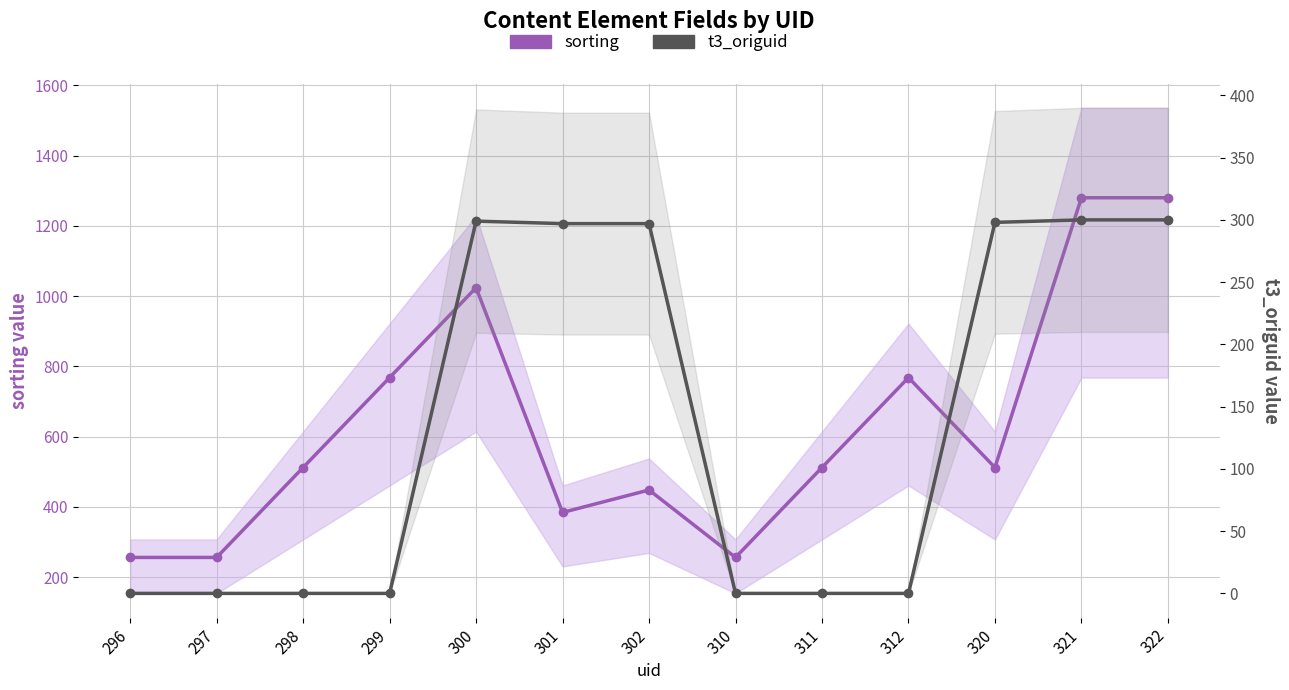

What is the difference between the highest and lowest values at 310?

256